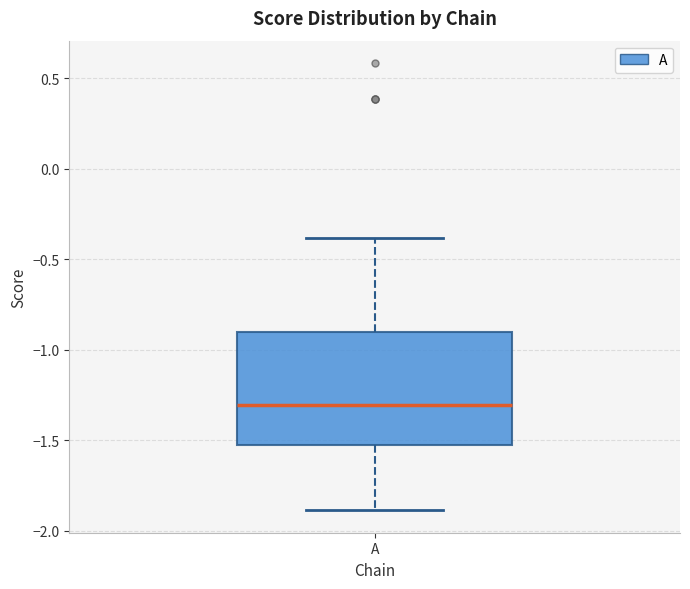

Where does the upper whisker of the box for A end on the y-axis? The values are not printed on the chart, so give them approximately, as read against the axis.

-0.40